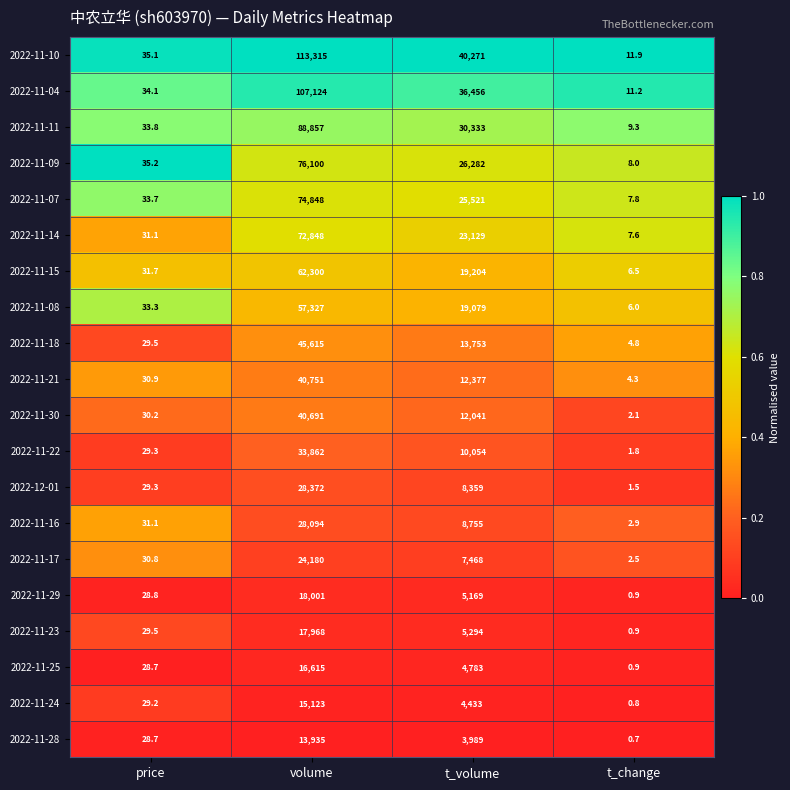

What is the spread (max minus min) of values at t_volume?

36282.0